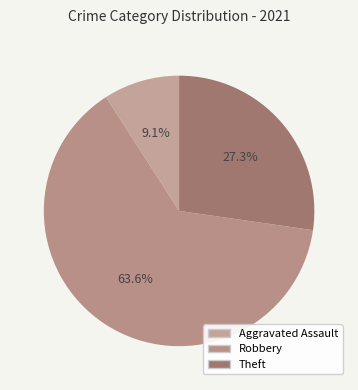

How many segments does this pie chart have?

3